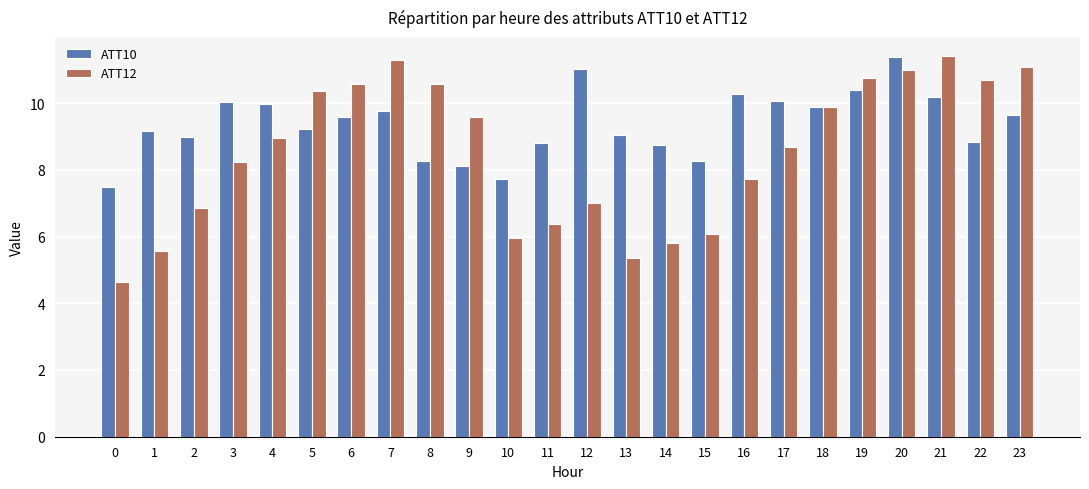

Rank the series by their average value, from lowest to highest.

ATT12, ATT10